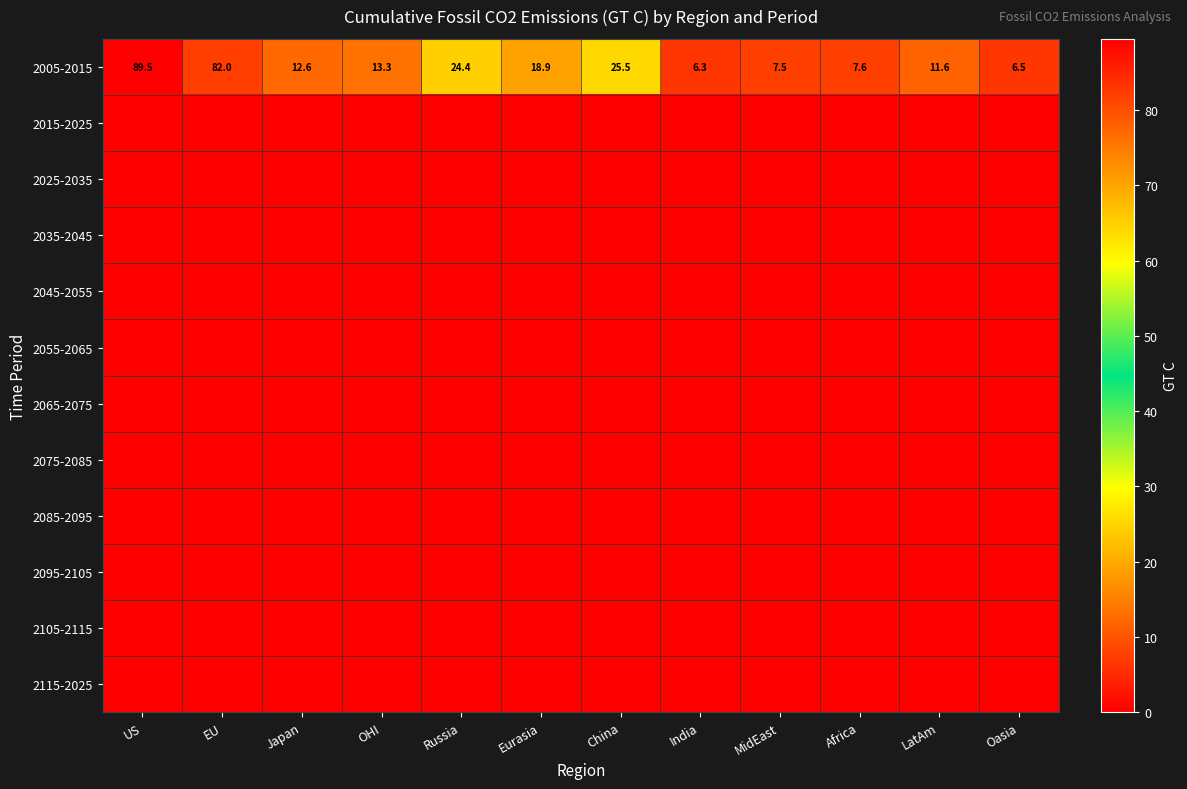

List the labels in order of 2005-2015 value, smallest first.

India, Oasia, MidEast, Africa, LatAm, Japan, OHI, Eurasia, Russia, China, EU, US